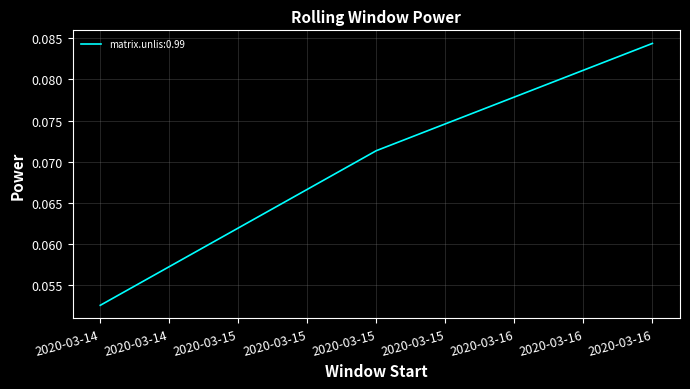

Rank the categories by value from highest to lowest.

2020-03-16, 2020-03-15, 2020-03-14